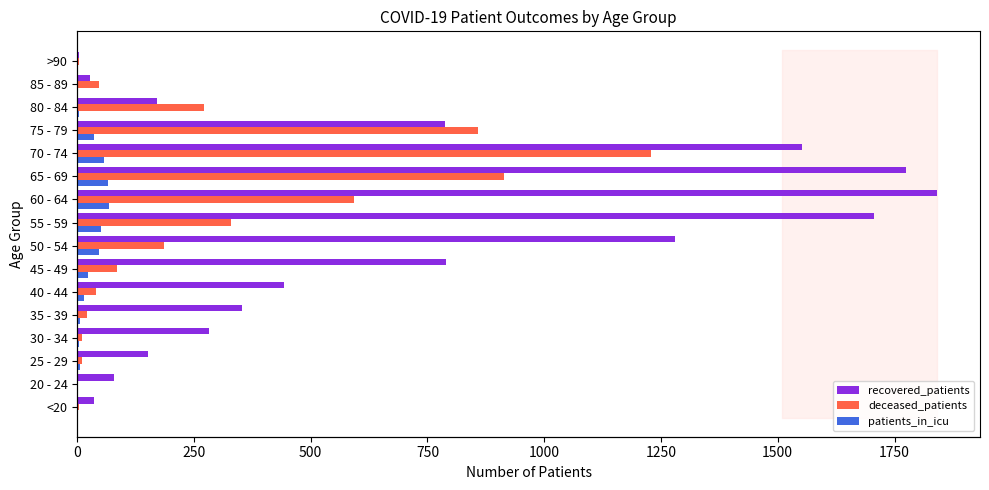

How many groups of bars are there?

16